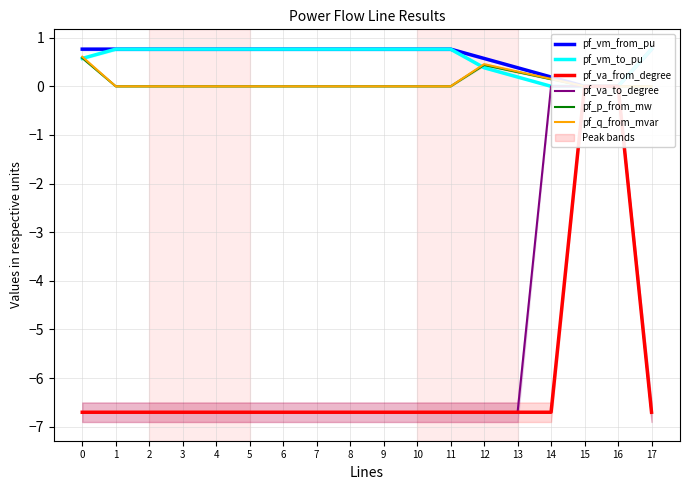

What is the sum of the pf_vm_to_pu values at 17 and 8?

1.5